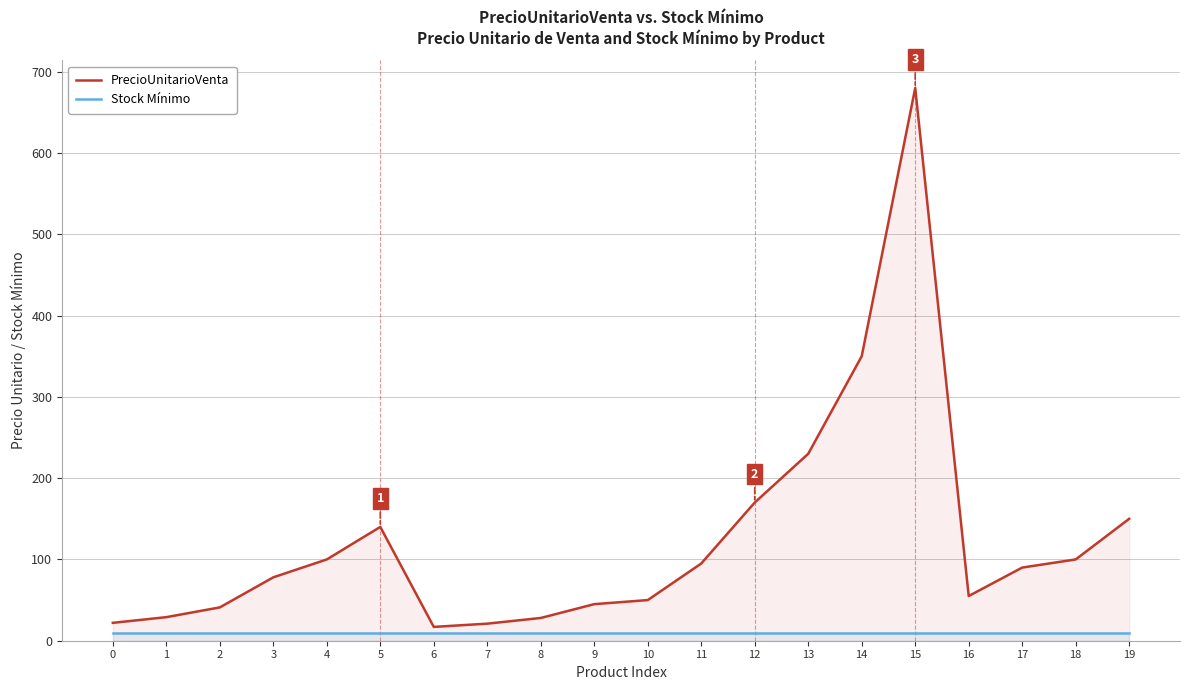

Rank the categories by PrecioUnitarioVenta value from highest to lowest.

15, 14, 13, 12, 19, 5, 4, 18, 11, 17, 3, 16, 10, 9, 2, 1, 8, 0, 7, 6